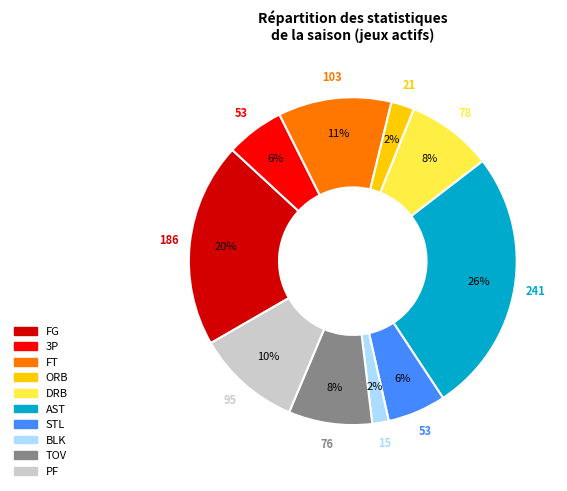

True or false: FT accounts for 22% of the total.

False